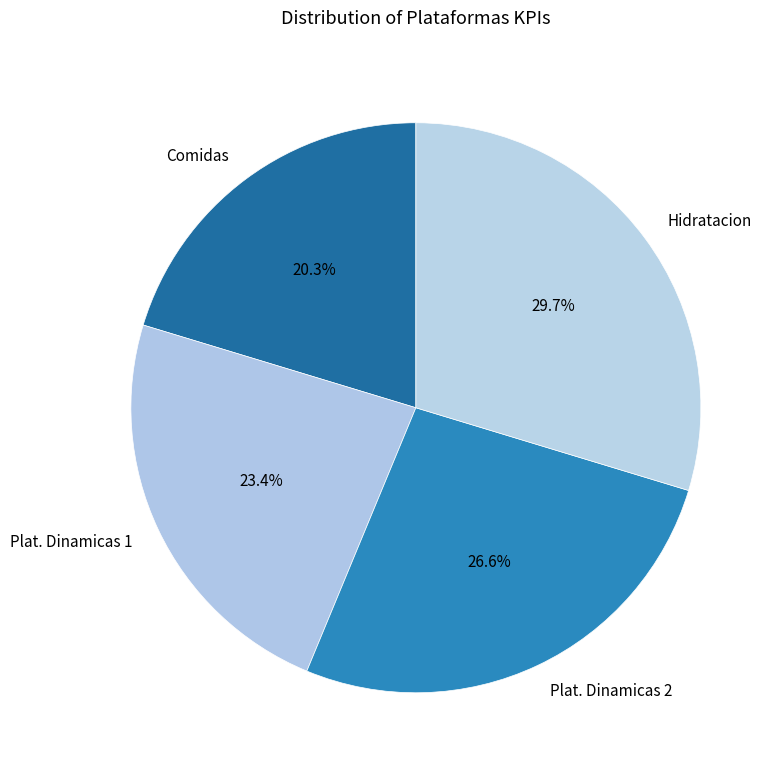

Is it true that Comidas is 20% of the pie?

True